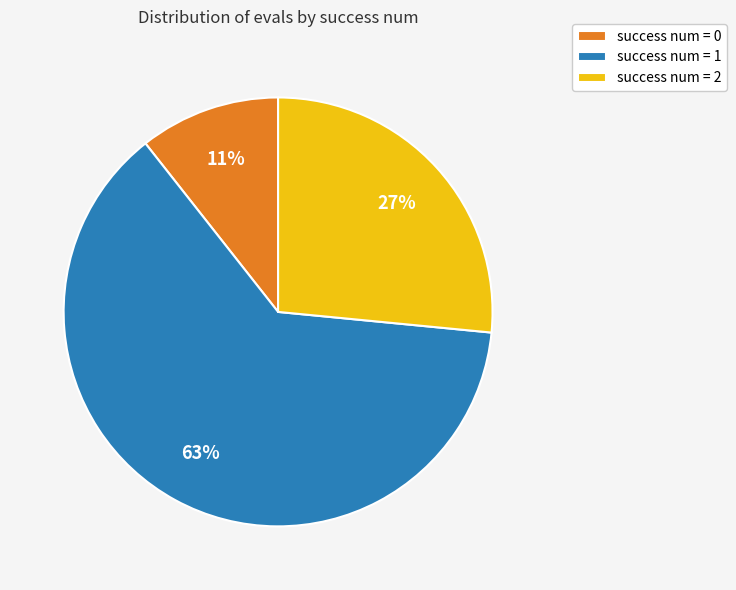

Rank the categories by value from lowest to highest.

success num = 0, success num = 2, success num = 1